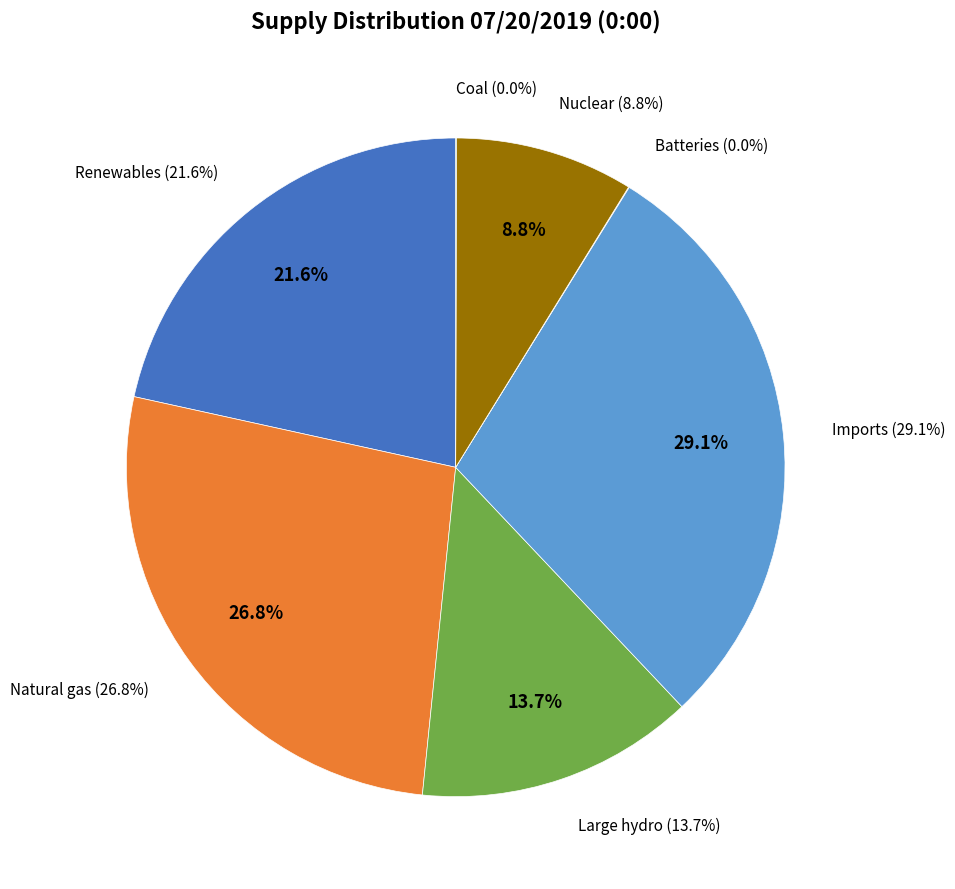

The Imports slice represents 29% of the pie. True or false?

True